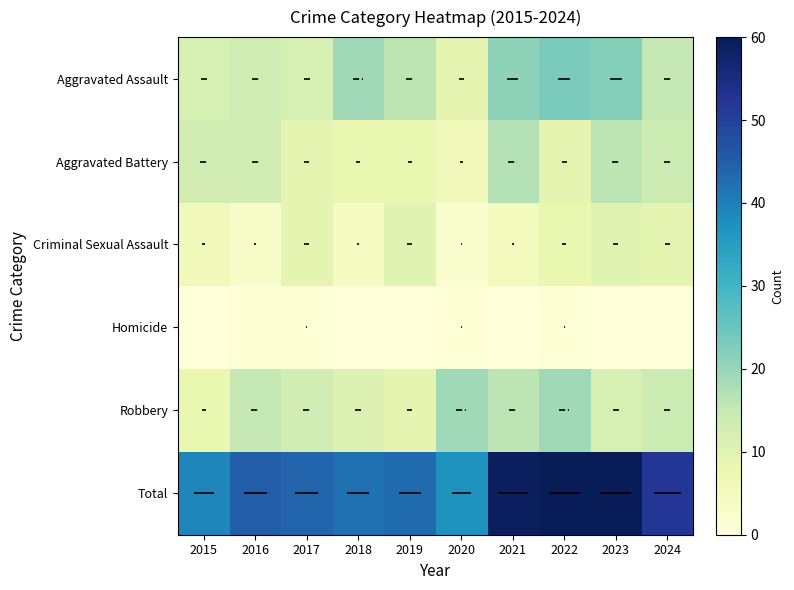

What is the spread (max minus min) of values at 2015?

39